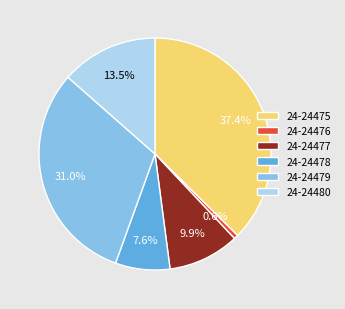

Is there any slice that represents more than half of the pie?

No